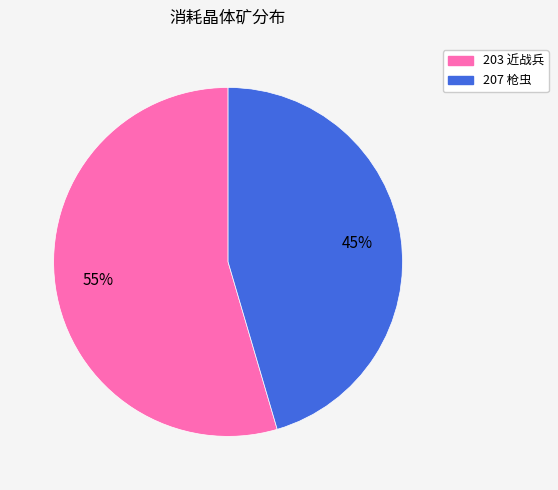

How many segments does this pie chart have?

2